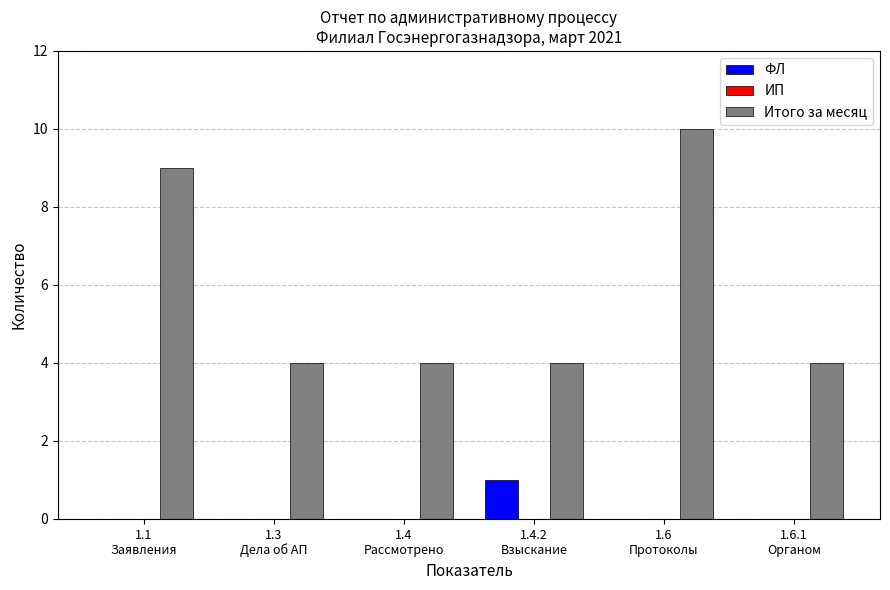

What is the sum of all Итого за месяц values?

35